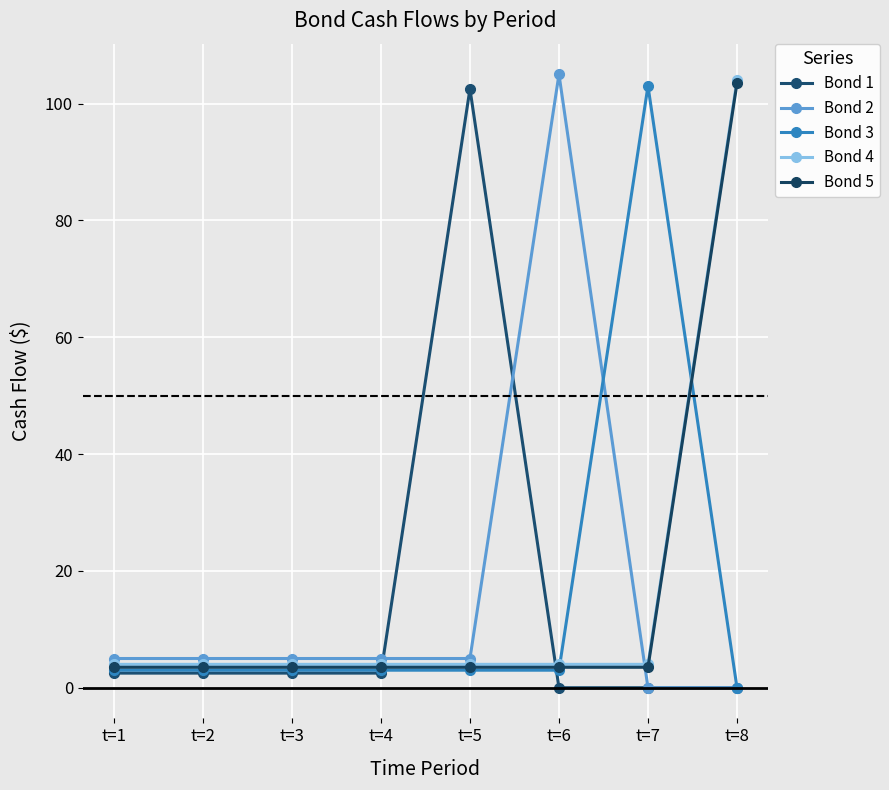

True or false: Bond 4 has a value of 4.0 at t=7.

True